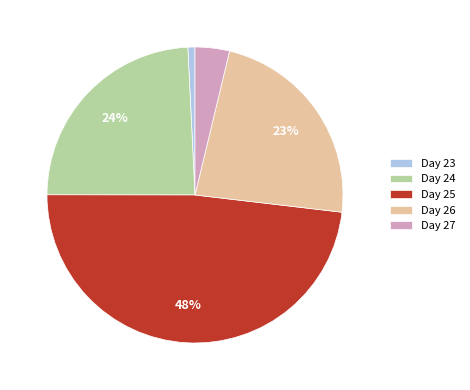

Is it true that Day 25 is 48% of the pie?

True